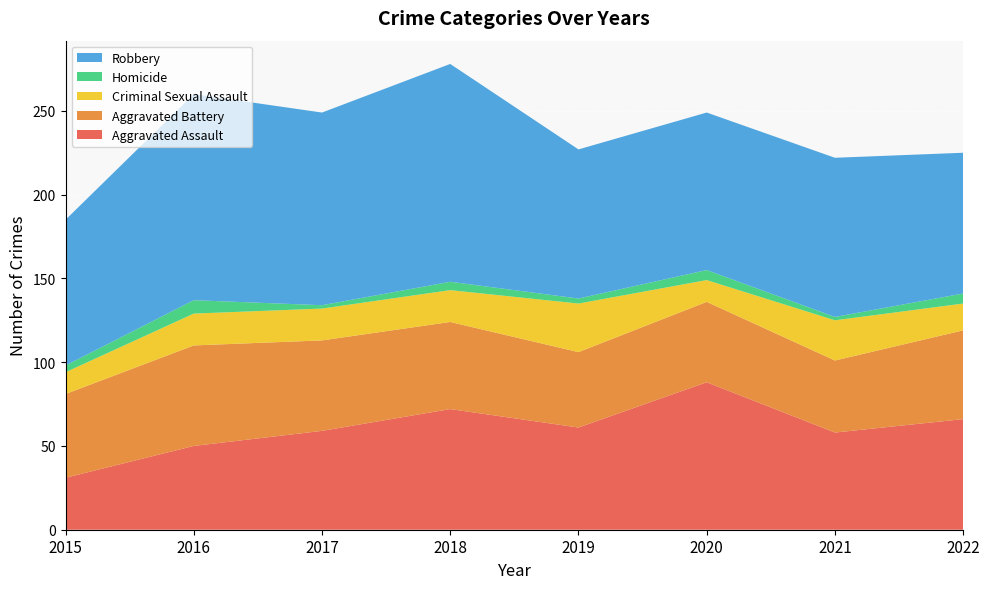

Reading left to right, extract all data points from this chart.

Aggravated Assault: 31	50	59	72	61	88	58	66
Aggravated Battery: 50	60	54	52	45	48	43	53
Criminal Sexual Assault: 13	19	19	19	29	13	24	16
Homicide: 4	8	2	5	3	6	2	6
Robbery: 87	123	115	130	89	94	95	84